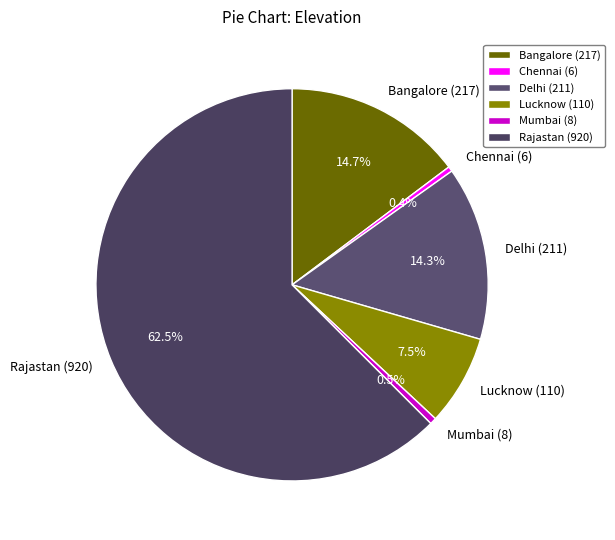

What is the majority slice?

Rajastan (920)